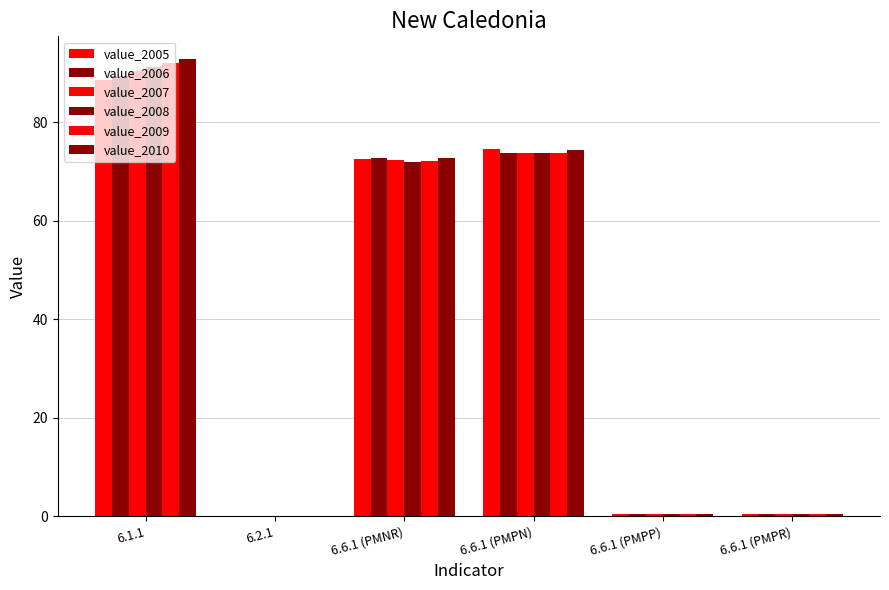

What position from the left is 6.6.1 (PMPR)?

6